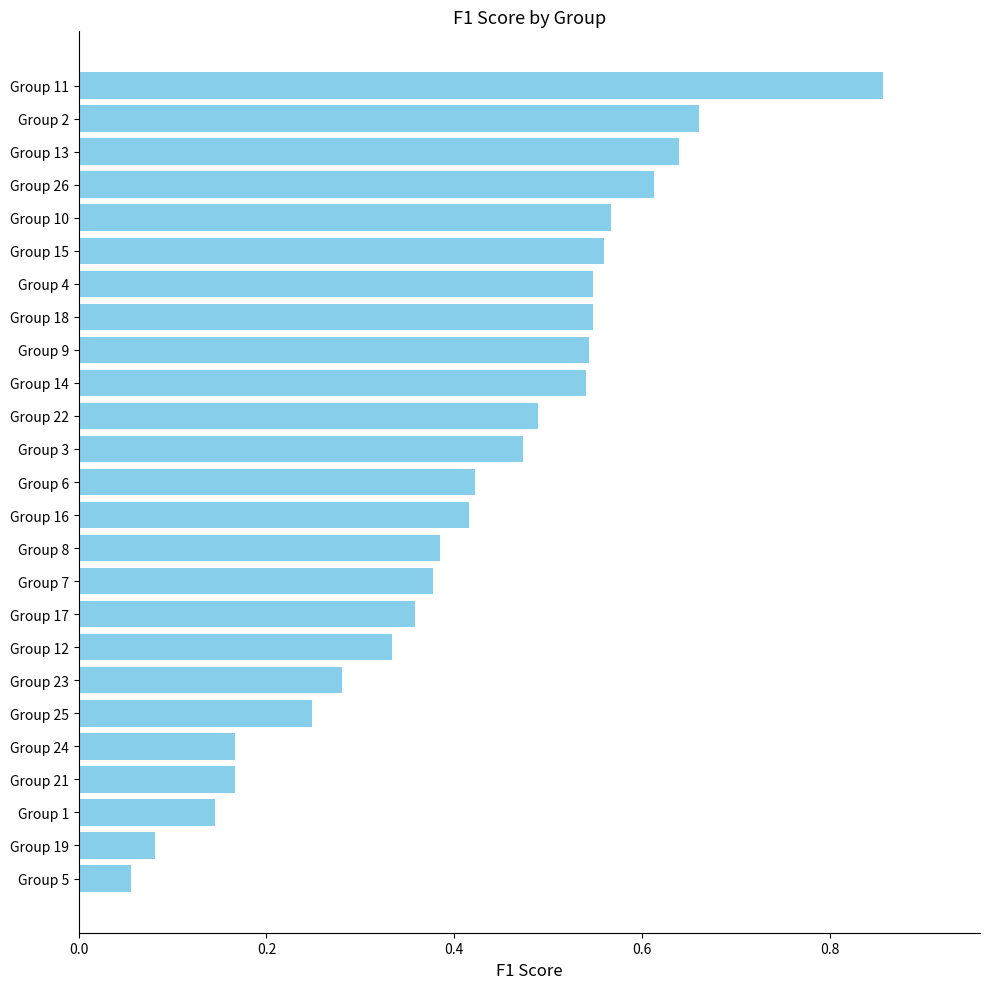

The chart shows a value of 0.1 at Group 3. True or false?

False